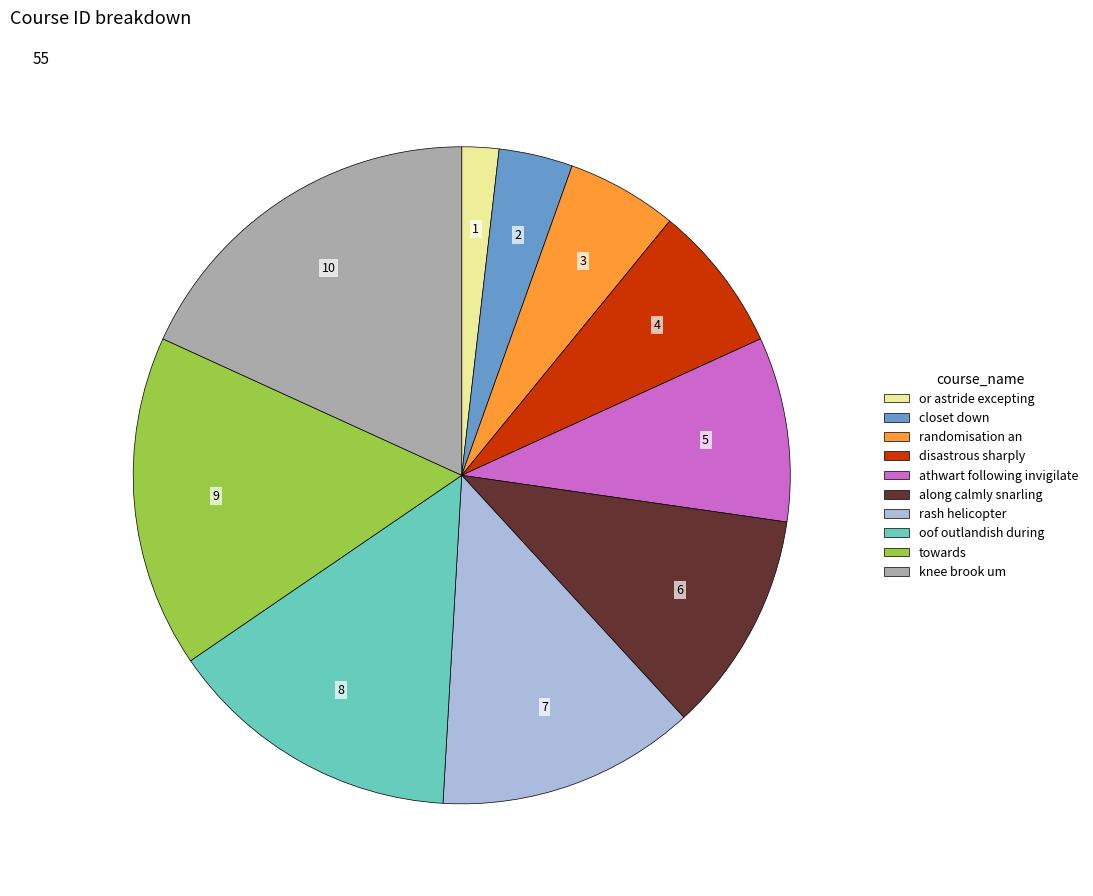

Is there a majority slice in this chart?

No